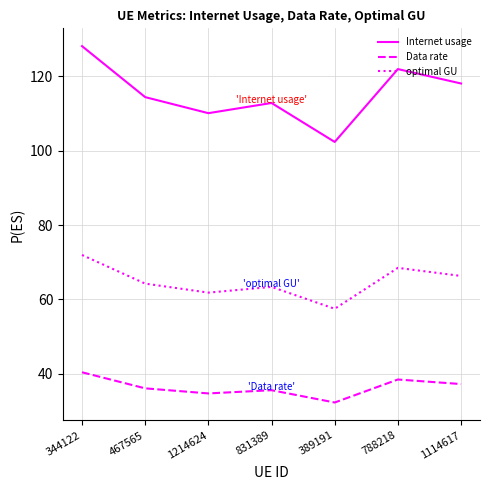

What is the maximum value for Data rate?

40.4